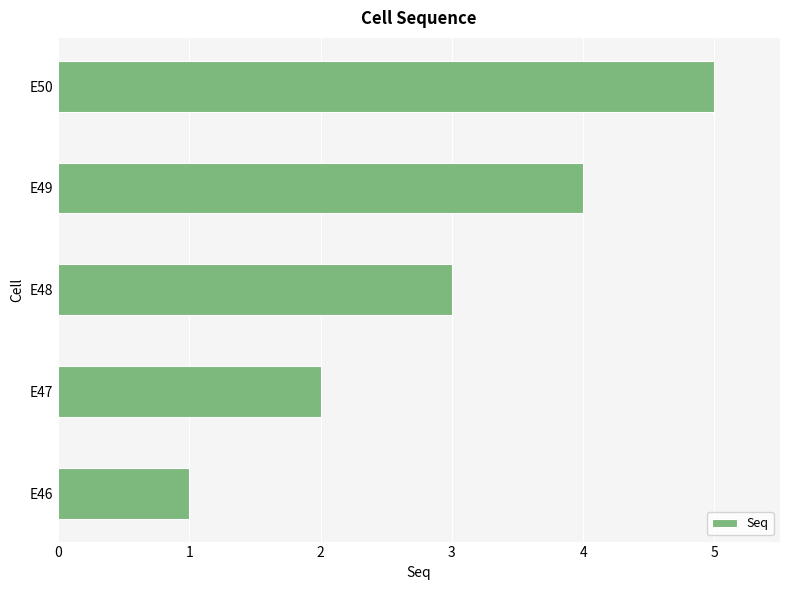

Where is the data nearest to the value 3?

E48